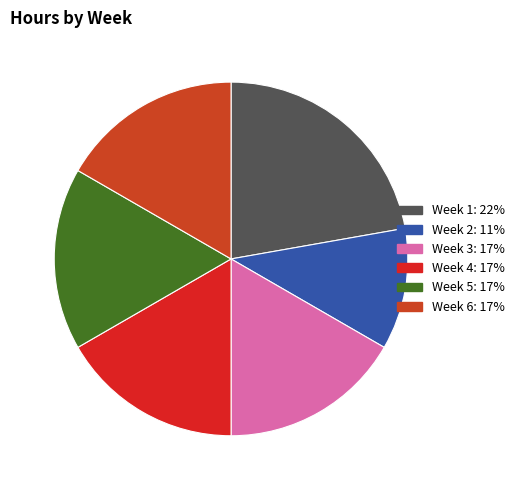

Approximately how many times larger is the value at Week 6 compared to Week 2?

1.5